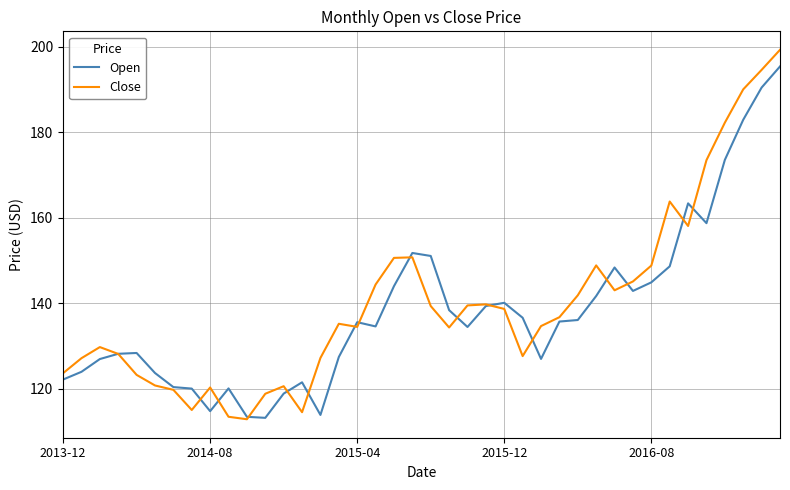

True or false: Close and Open intersect in this chart.

True